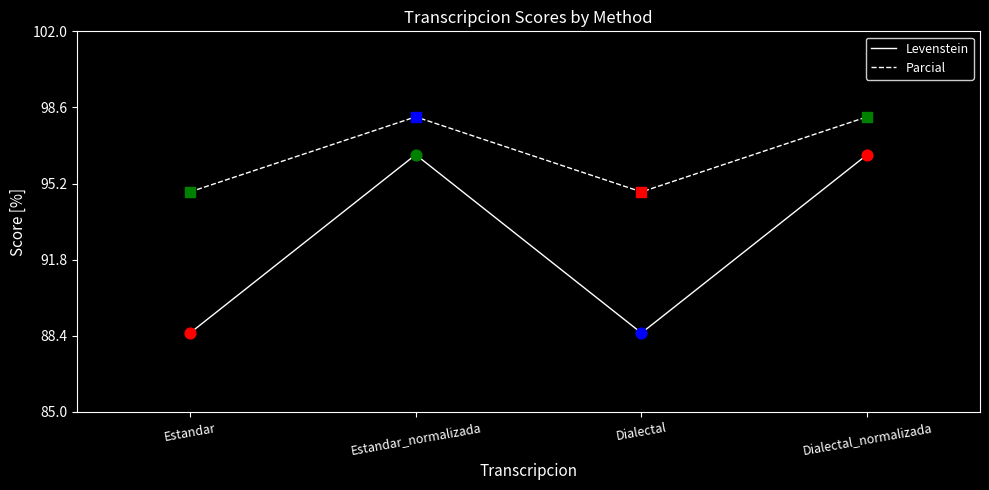

At how many categories does at least one series exceed 93?

4